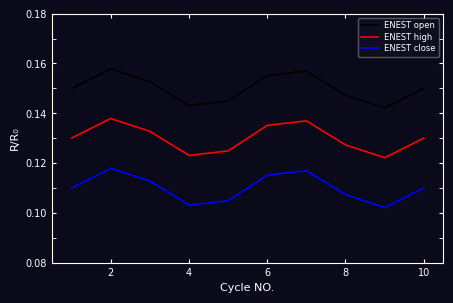

Is this an area chart (filled region under the line)?

No